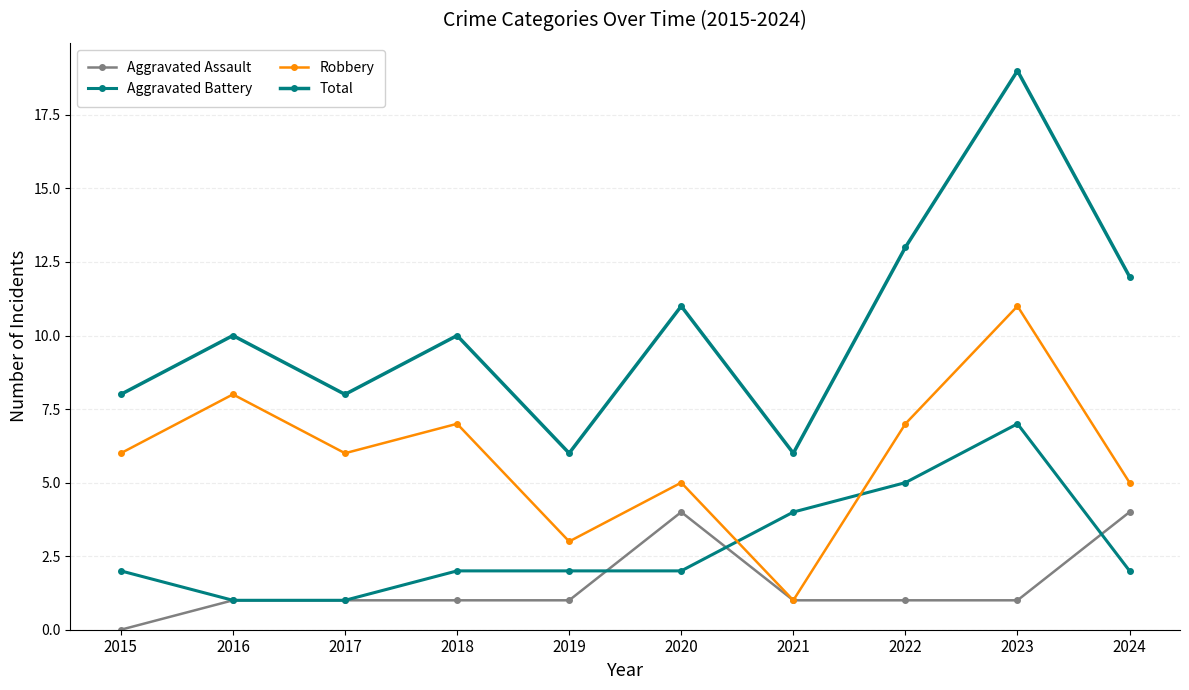

Does the chart have visible grid lines?

Yes